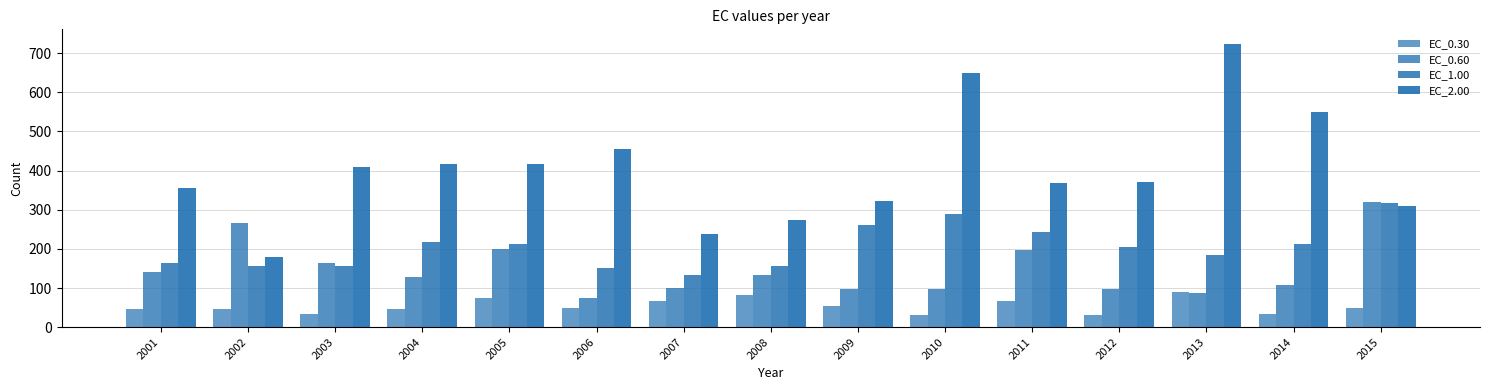

Does the chart contain any negative values?

No